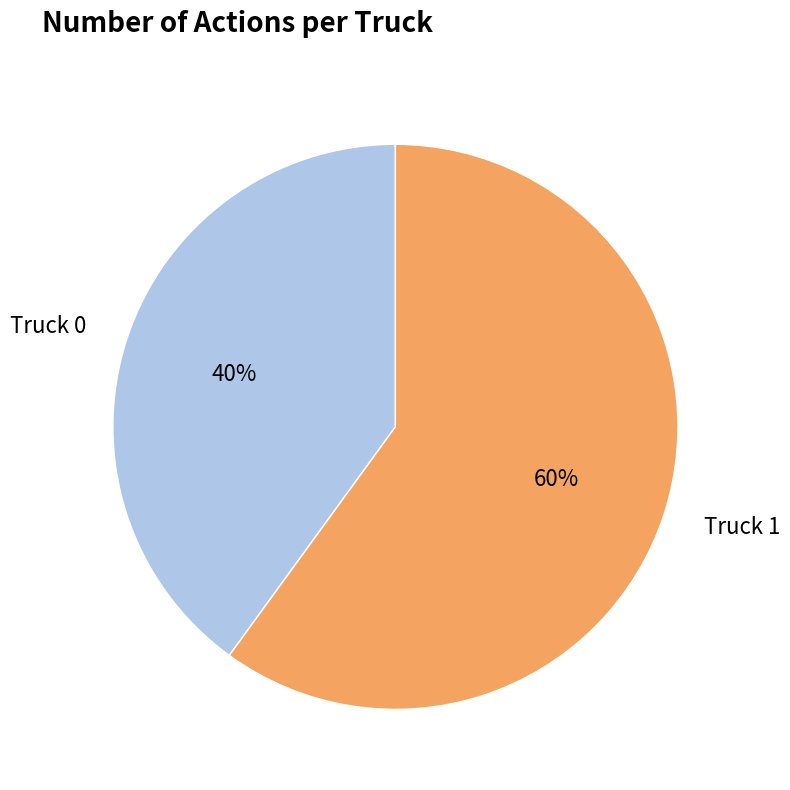

What is the smallest slice in the pie chart?

Truck 0